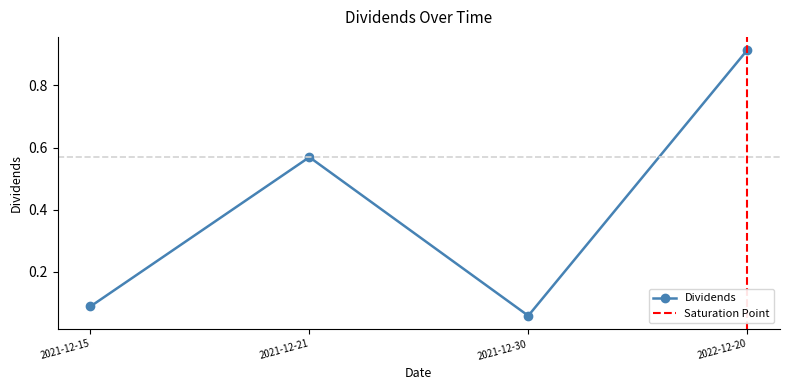

What is the label of the 3rd point from the right?

2021-12-21